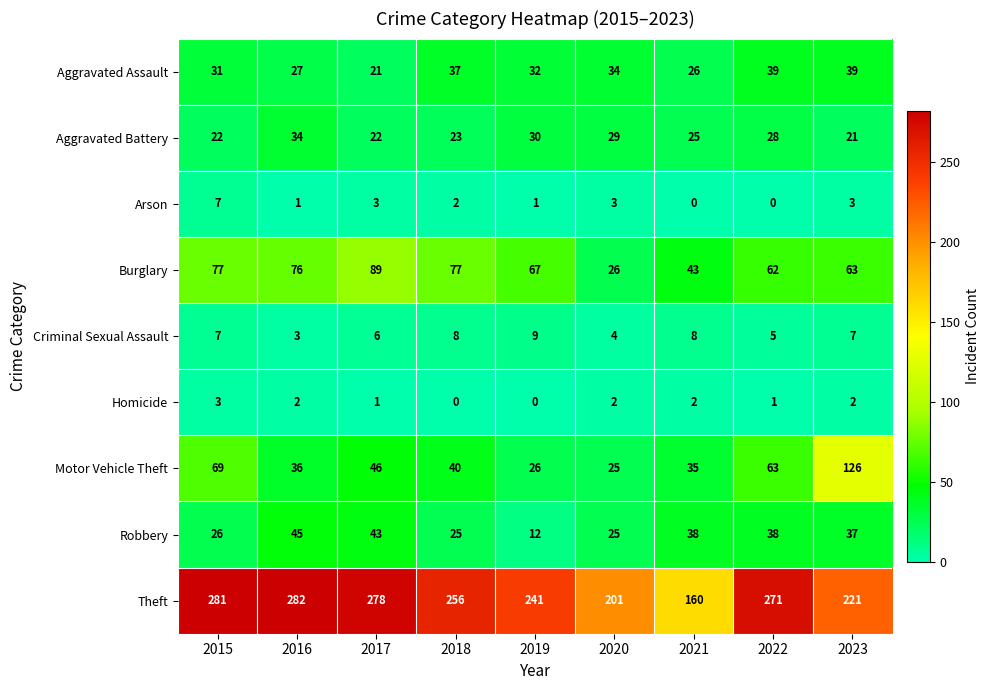

Between 2017 and 2021, which series saw the biggest shift?

Theft